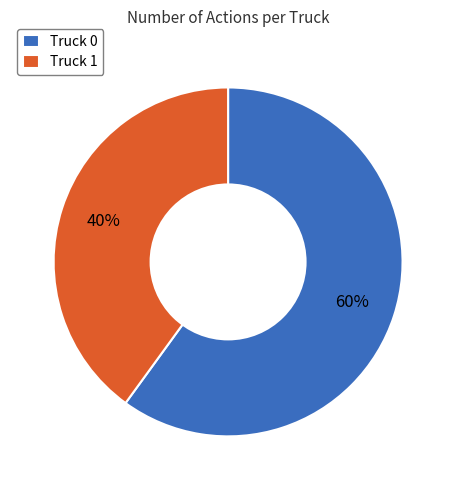

Count the number of slices in the pie.

2